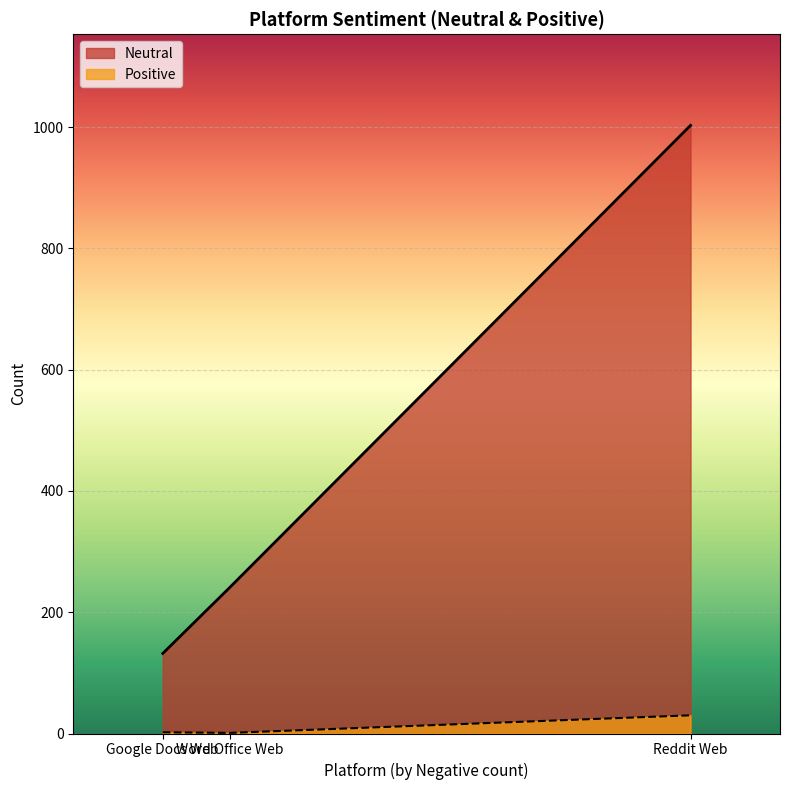

Where is Positive nearest to the value 15?

Google Docs Web